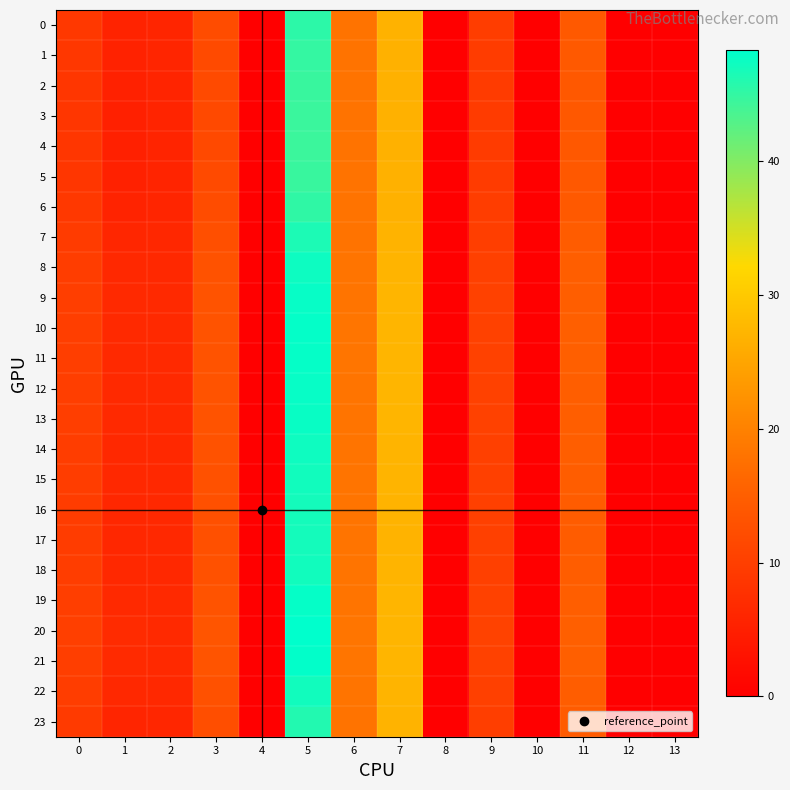

At which category does the chart reach its minimum across all series?

4